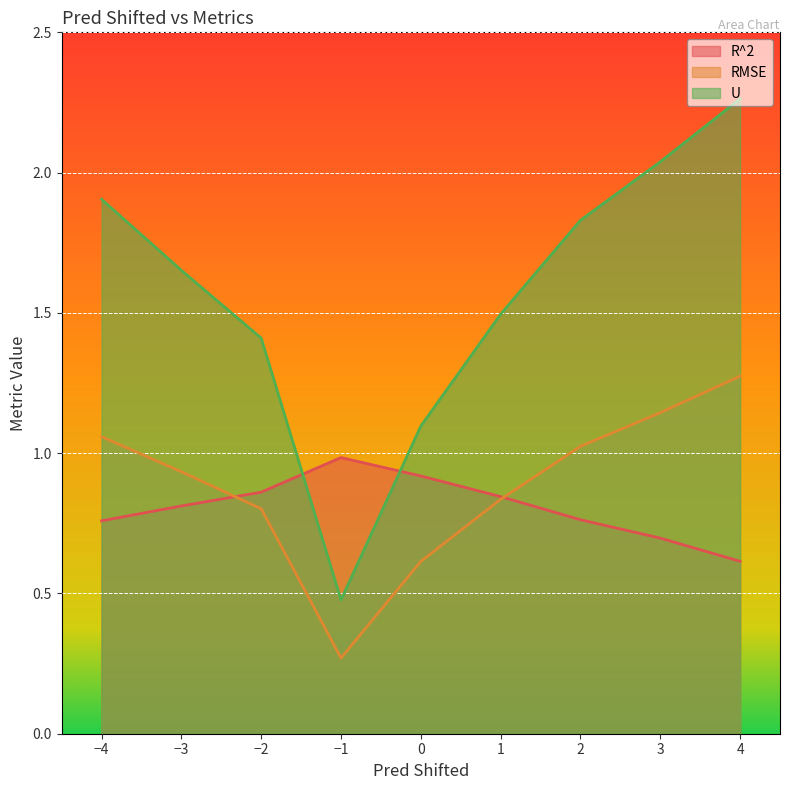

Reading left to right, what are all the values shown in this chart?

R^2: 0.8	0.8	0.9	1.0	0.9	0.8	0.8	0.7	0.6
RMSE: 1.1	0.9	0.8	0.3	0.6	0.8	1.0	1.1	1.3
U: 1.9	1.7	1.4	0.5	1.1	1.5	1.8	2.0	2.3